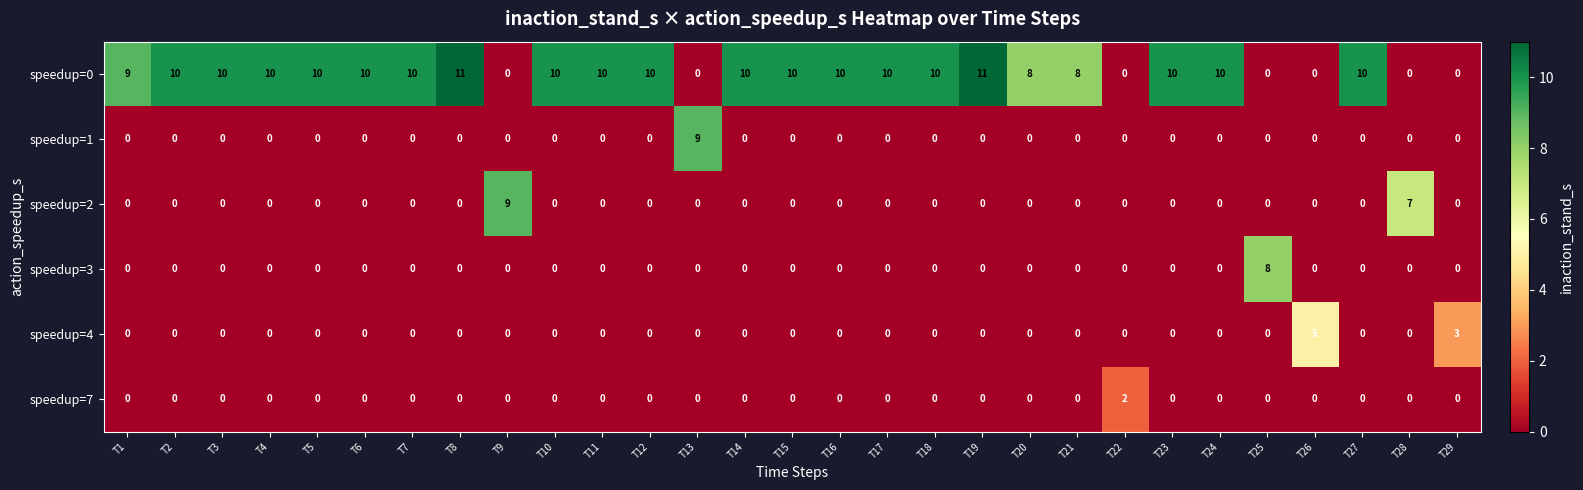

Which category has the highest value in the speedup=1 series?

T13